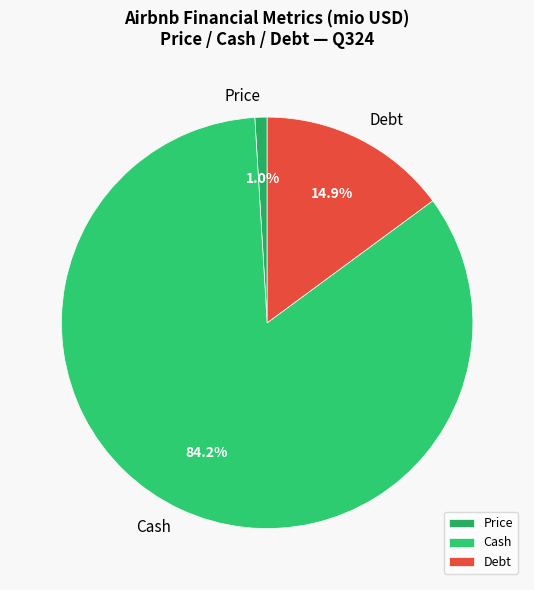

Which slice represents more than half of the pie?

Cash